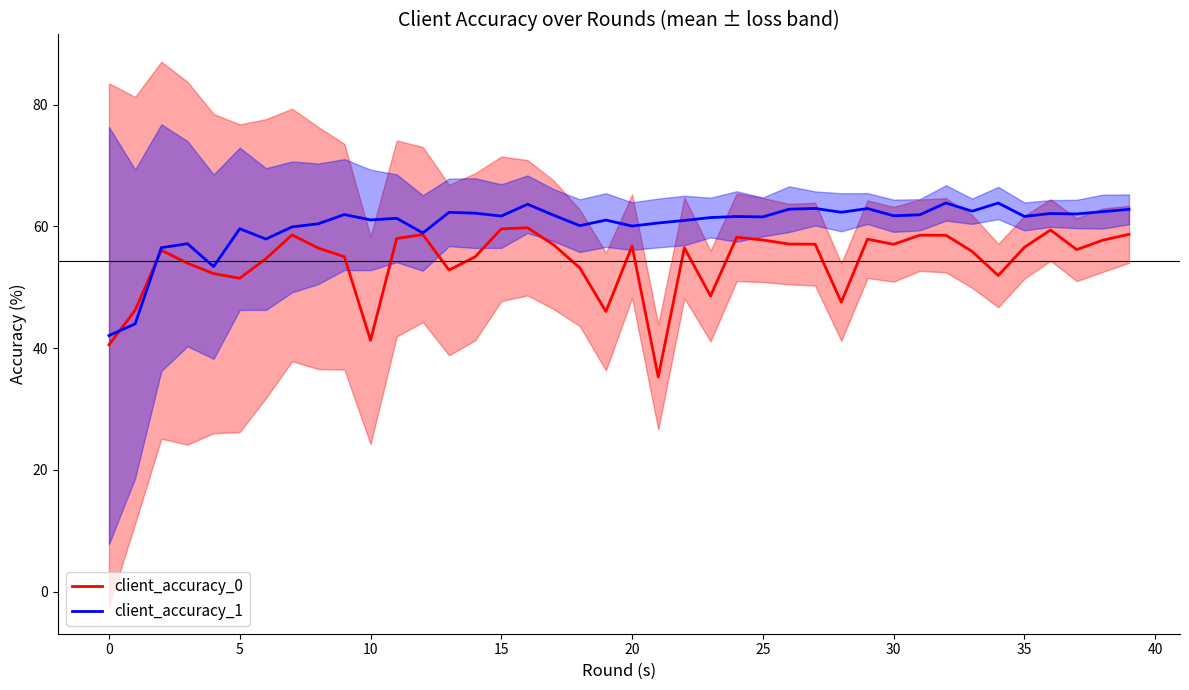

What is the value of the client_accuracy_0 point at the 35th from the left?

51.9